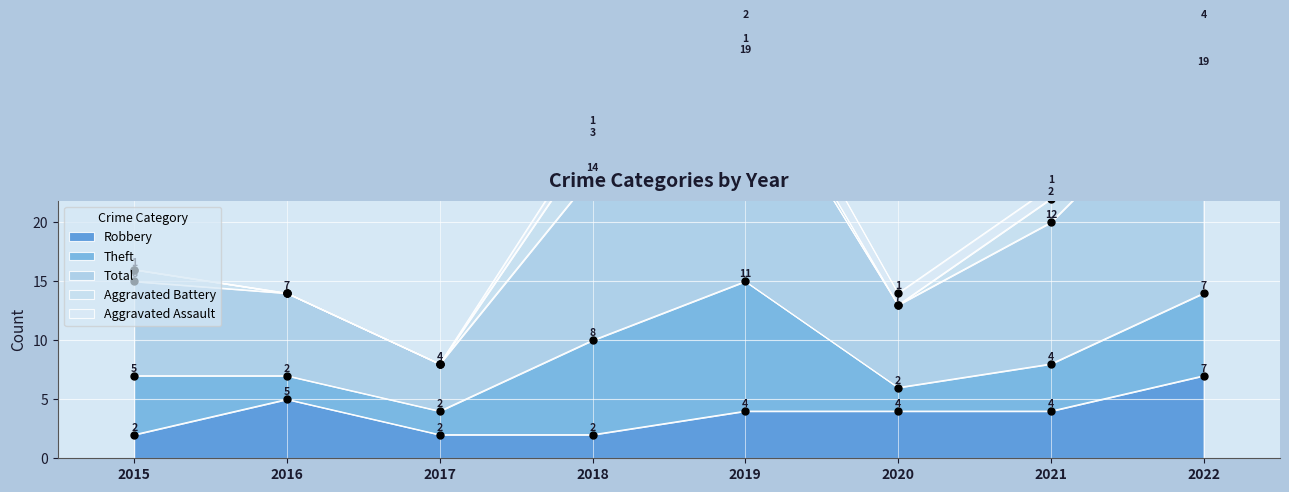

At which category is the sum across all series the highest?

2019